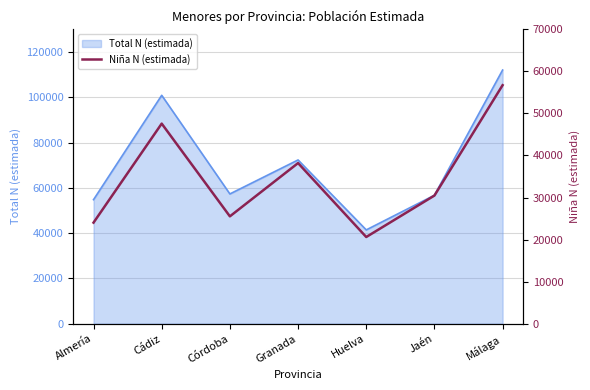

The chart shows a value of 38187 at Granada. True or false?

True